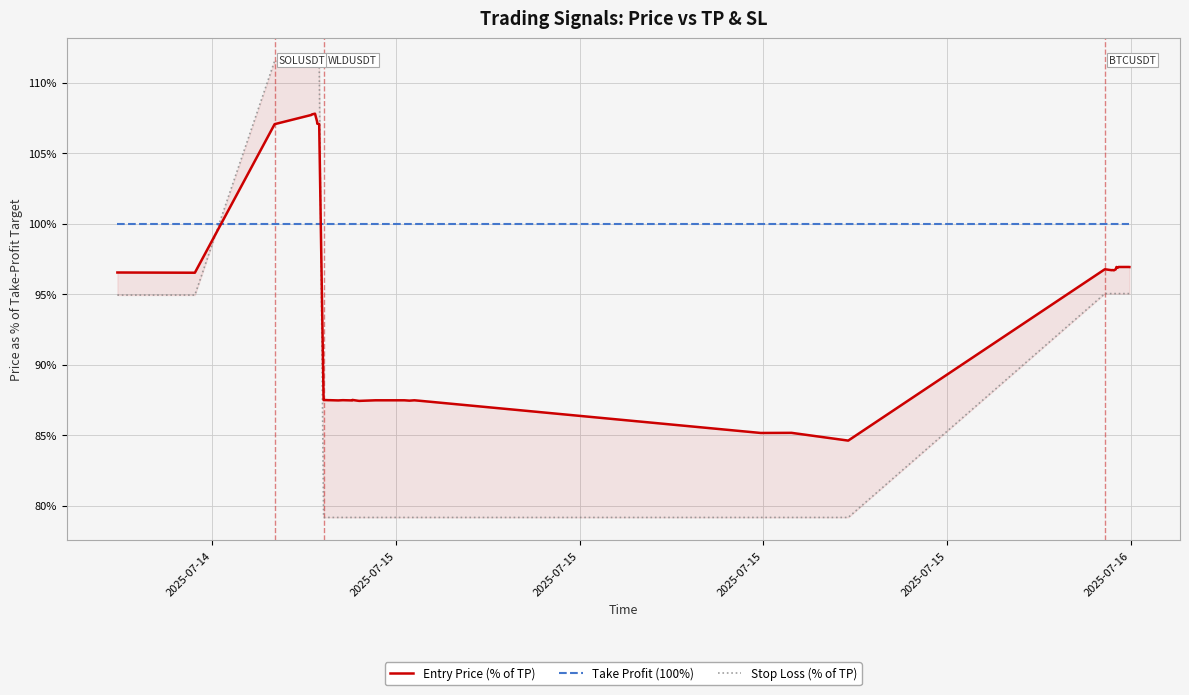

How many values in the Stop Loss (% of TP) series are below 94?

19